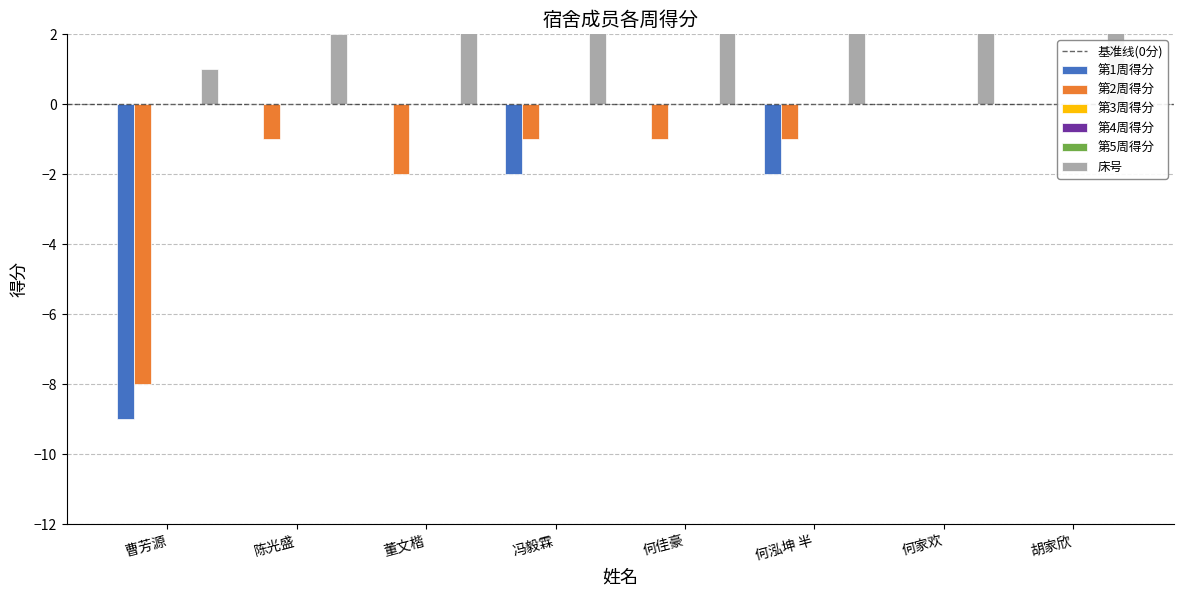

Between 冯毅霖 and 何泓坤 半, which series saw the biggest shift?

床号